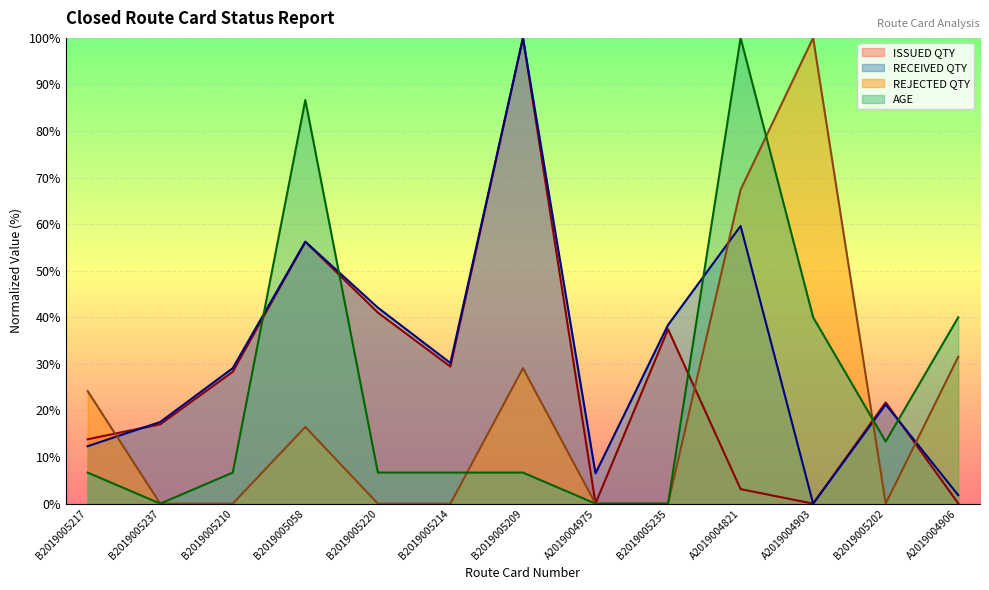

At which category is the sum across all series the highest?

B2019005209